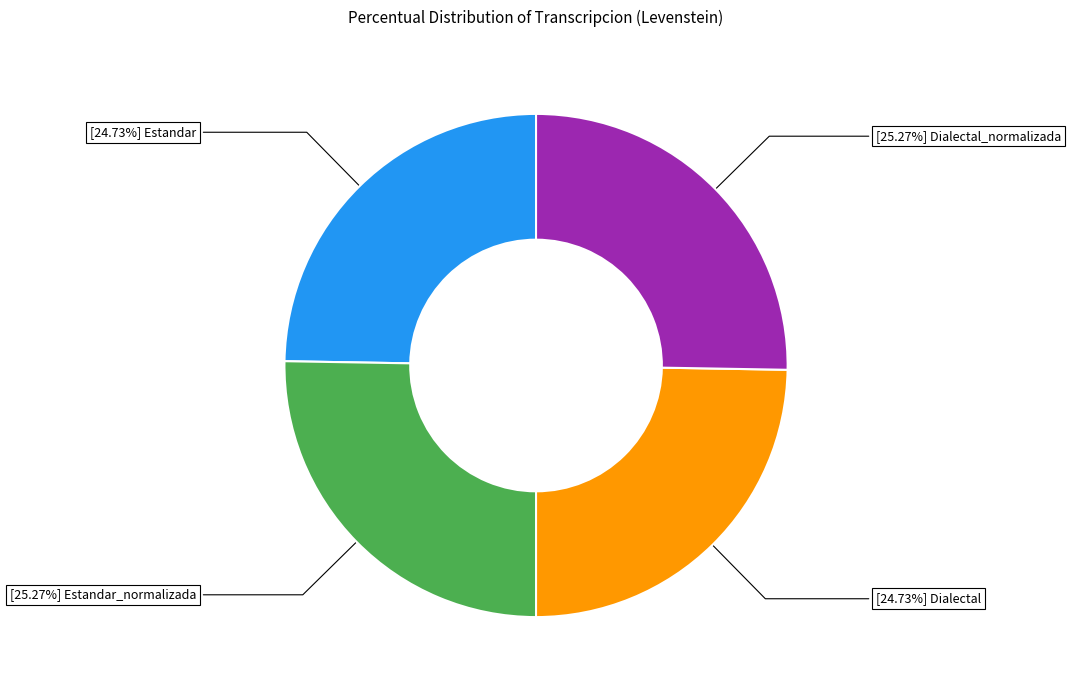

Is there any slice that represents more than half of the pie?

No